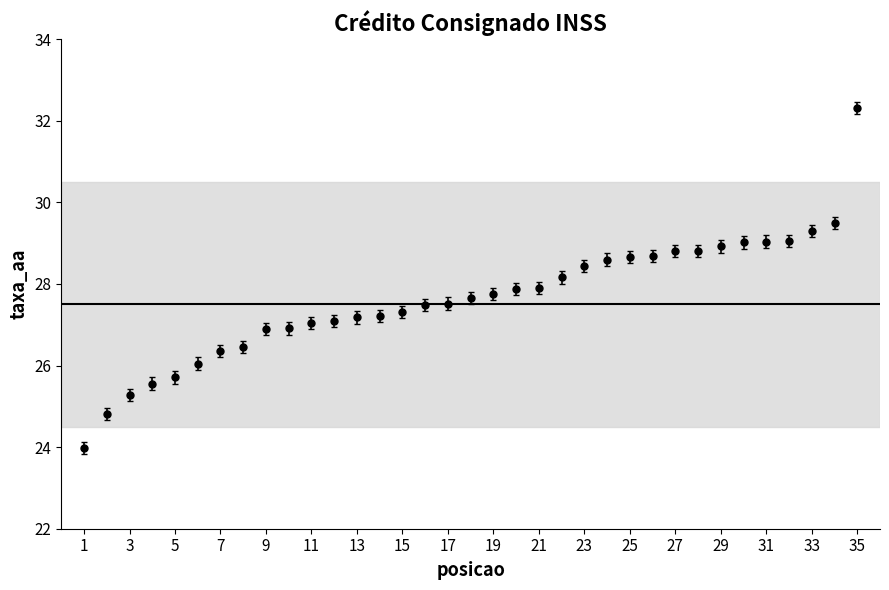

What is the greatest value displayed?

32.3